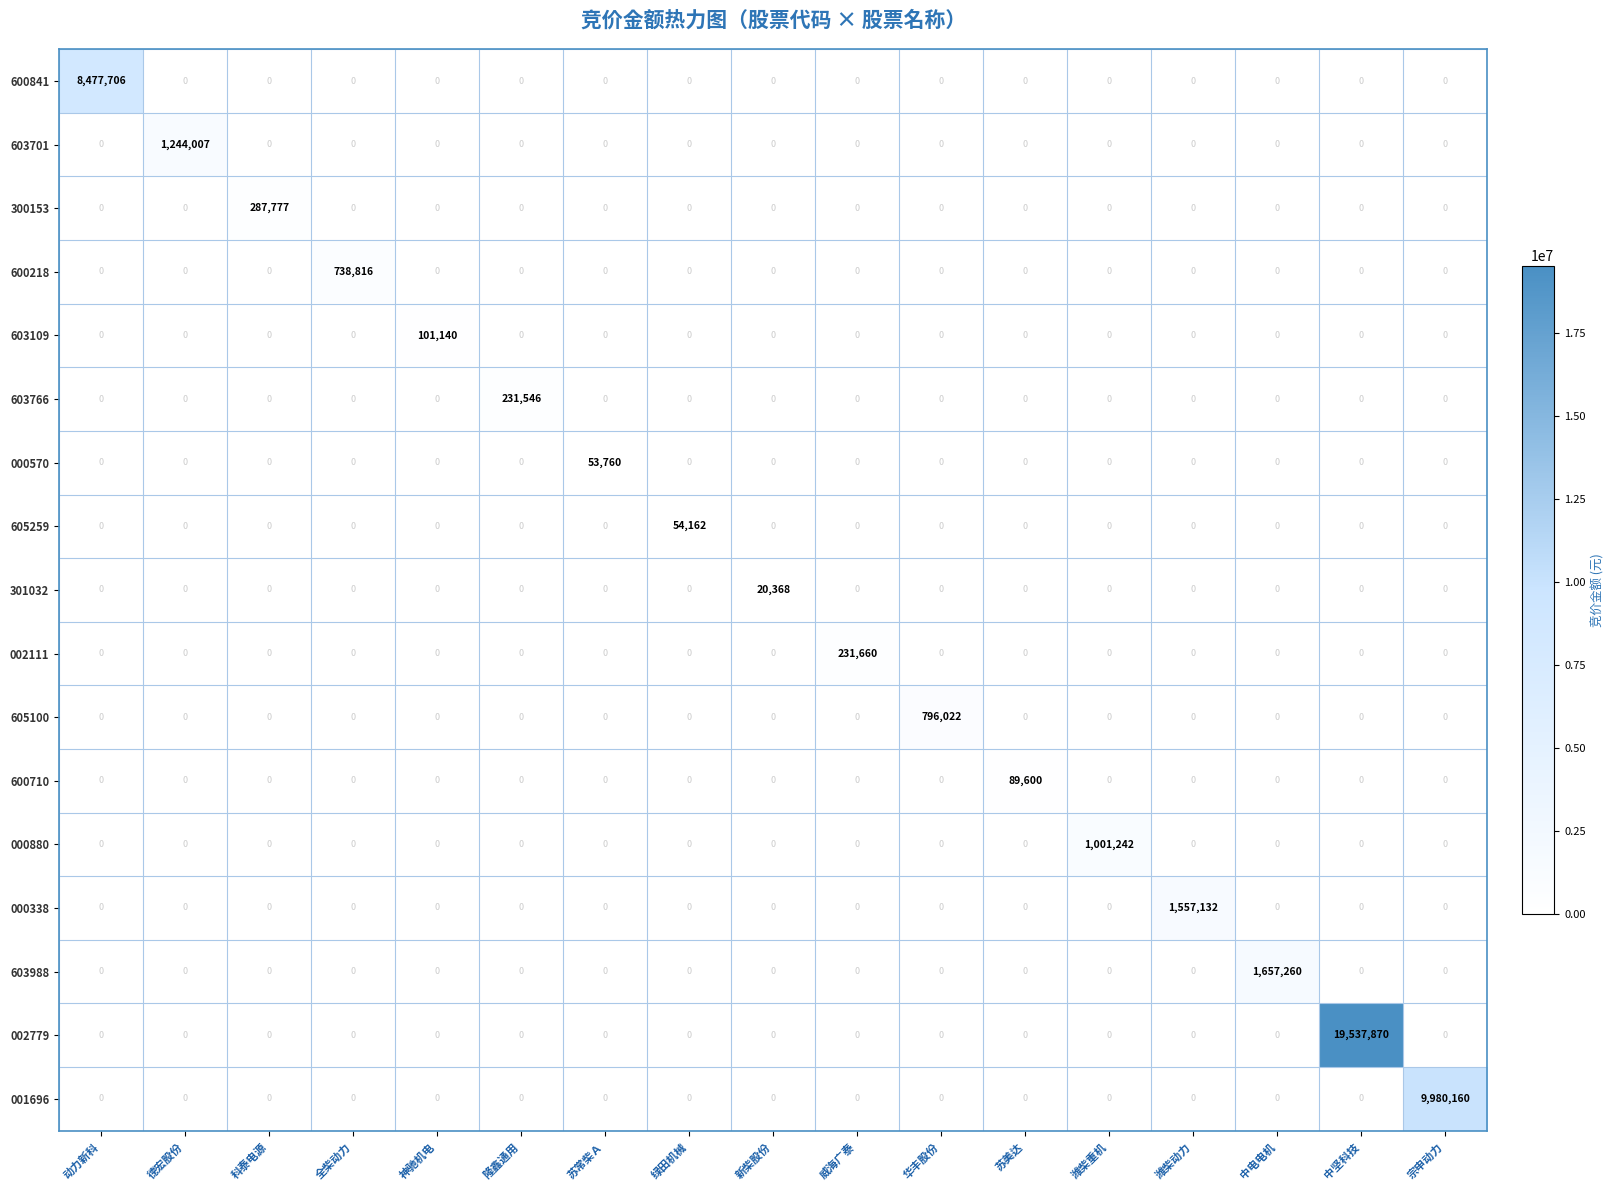

What is the average value of the 300153 series?

16928